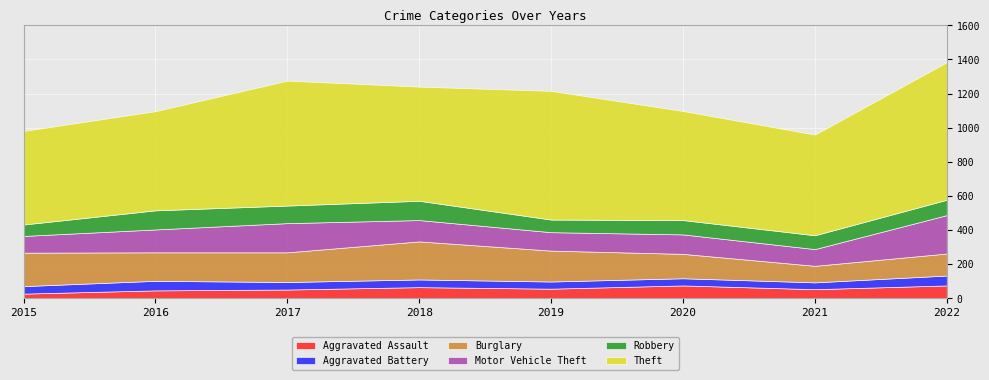

Which has a higher value, 2021 or 2017?

2021